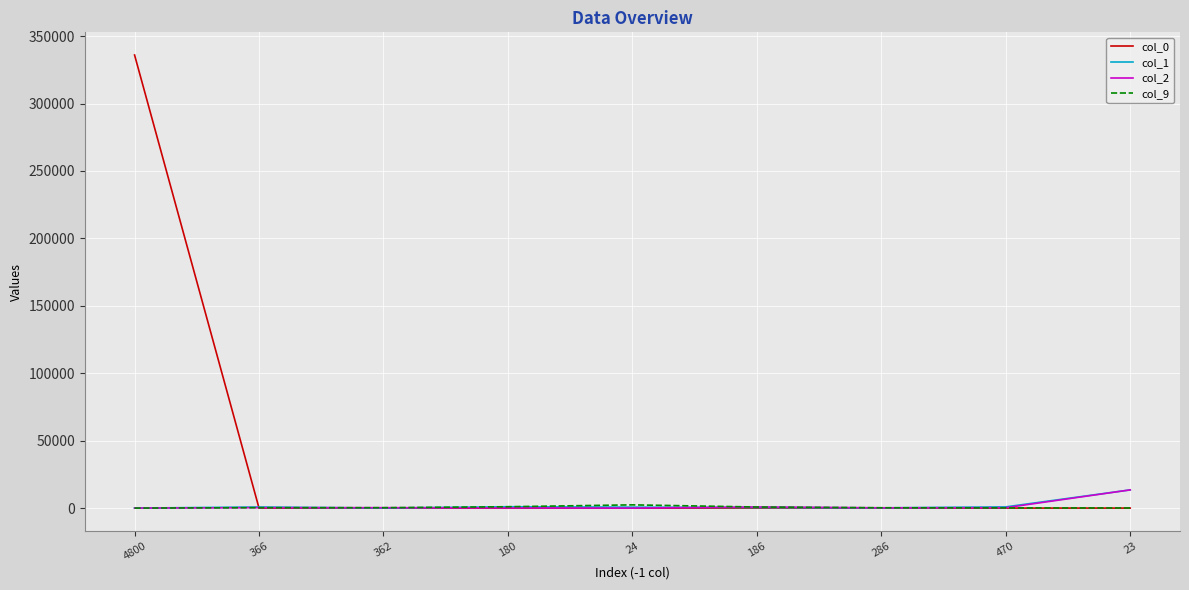

What is the greatest value displayed?

336000